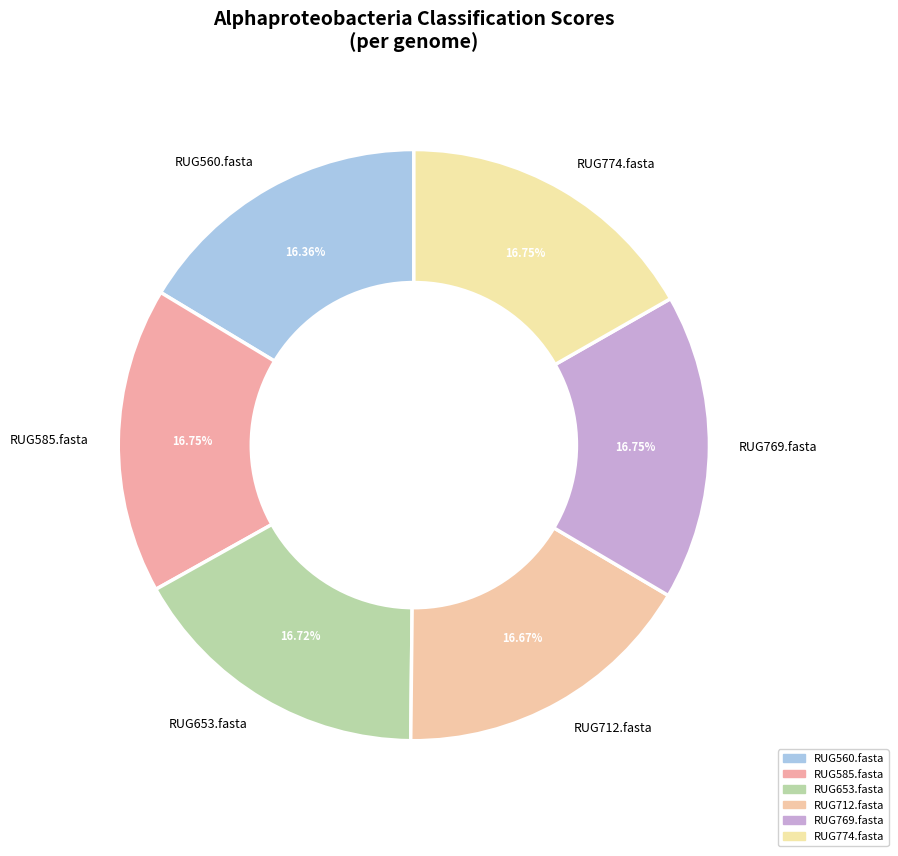

Combined, what portion of the pie is RUG712.fasta and RUG769.fasta?

33.4%